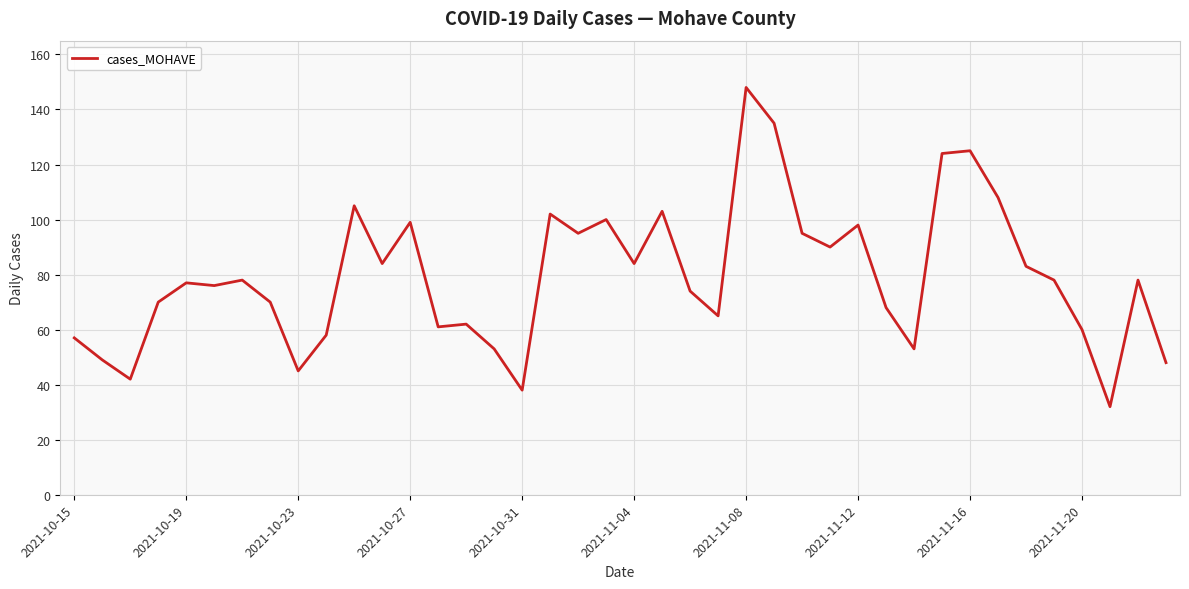

What is the smallest value displayed?

32